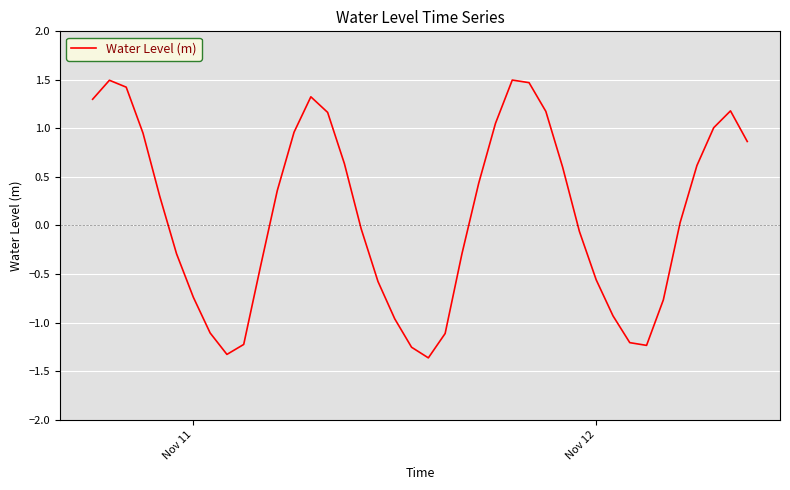

What is the smallest value displayed?

-1.4